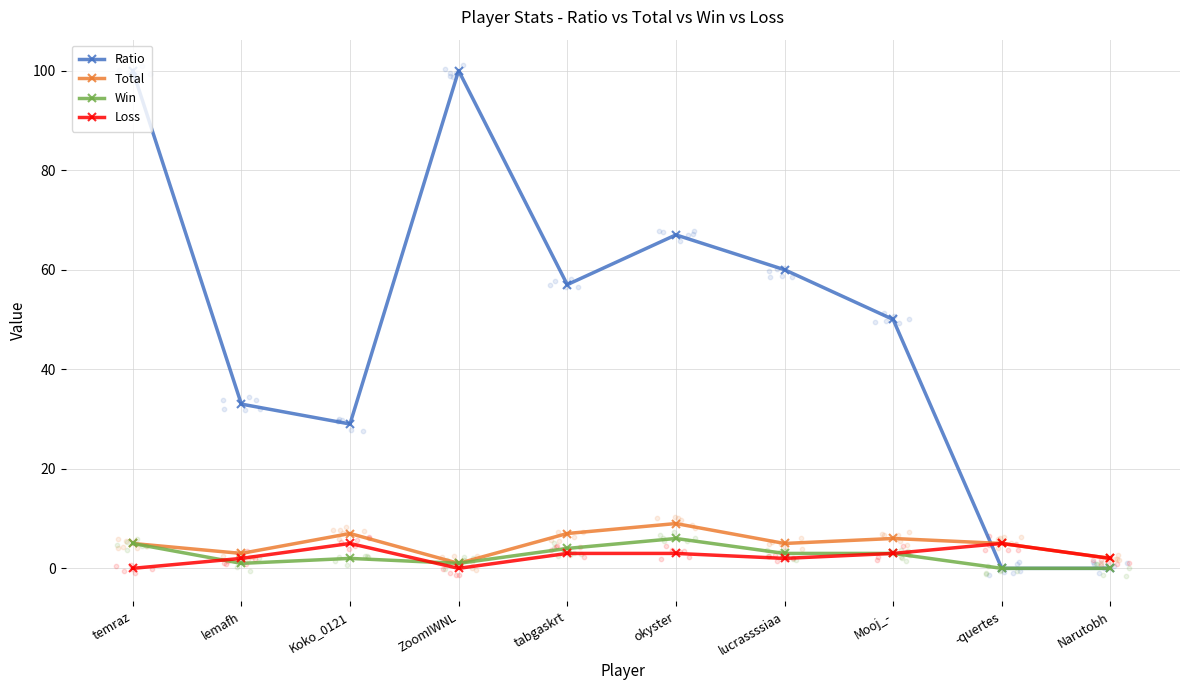

Which series reaches the maximum Y coordinate?

Ratio